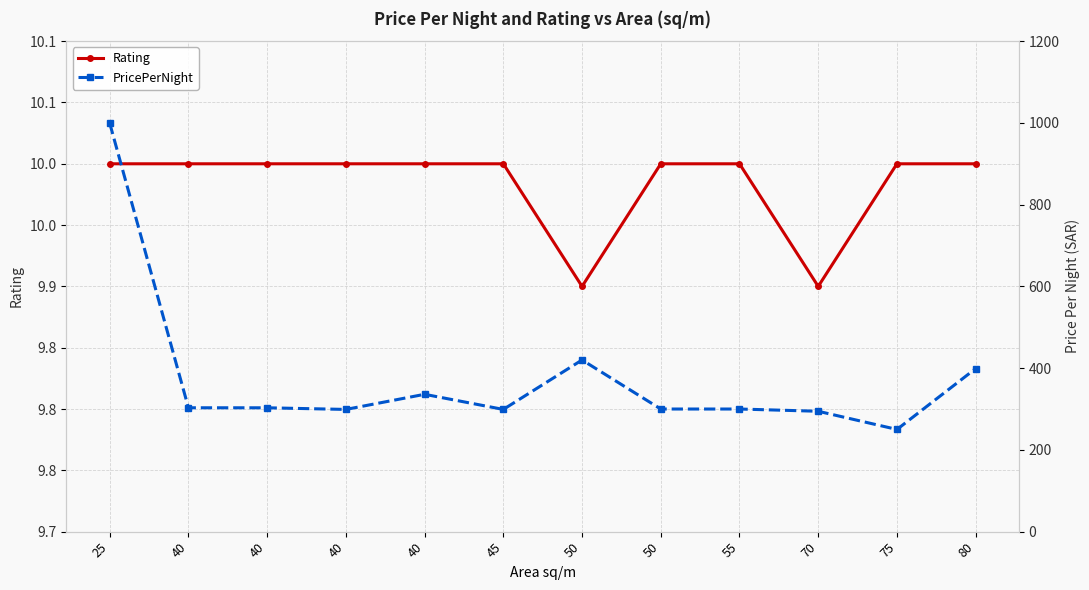

What is the difference between the PricePerNight values at 40 and 45?

4.1